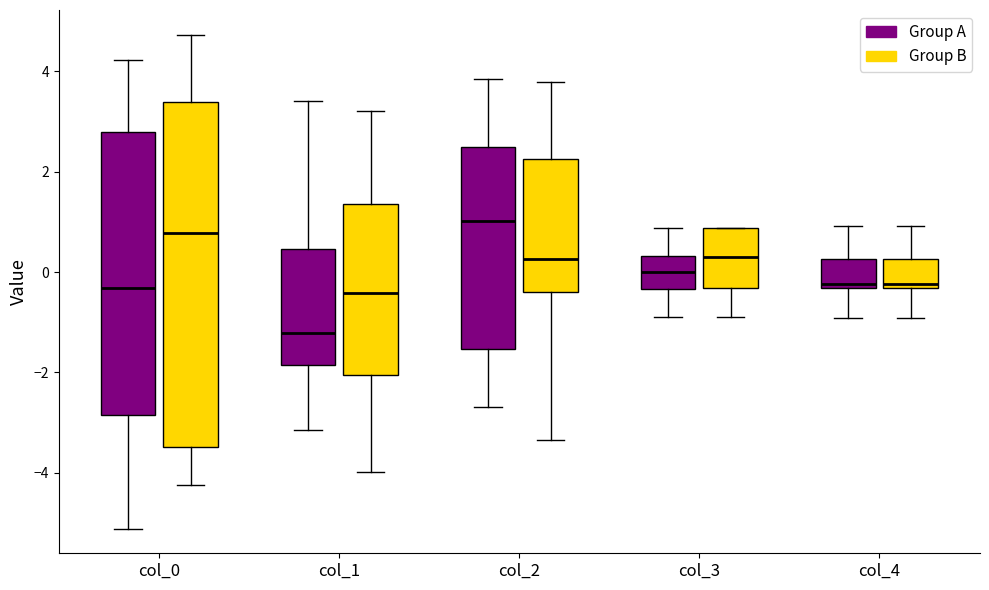

Reading left to right, read every box against the y-axis: the position of its median line, the range the box covers, and the ends of its whiskers. The values are not printed on the chart, so give them approximately, as read against the axis.

col_0 (Group A): median -0.4, box -2.8 to 2.8, whiskers -5.2 to 4.2
col_0 (Group B): median 0.8, box -3.4 to 3.4, whiskers -4.2 to 4.8
col_1 (Group A): median -1.2, box -1.8 to 0.4, whiskers -3.2 to 3.4
col_1 (Group B): median -0.4, box -2.0 to 1.4, whiskers -4.0 to 3.2
col_2 (Group A): median 1.0, box -1.6 to 2.4, whiskers -2.6 to 3.8
col_2 (Group B): median 0.2, box -0.4 to 2.2, whiskers -3.4 to 3.8
col_3 (Group A): median 0.0, box -0.4 to 0.4, whiskers -0.8 to 0.8
col_3 (Group B): median 0.4, box -0.4 to 0.8, whiskers -0.8 to 0.8
col_4 (Group A): median -0.2, box -0.4 to 0.2, whiskers -1.0 to 1.0
col_4 (Group B): median -0.2, box -0.4 to 0.2, whiskers -1.0 to 1.0